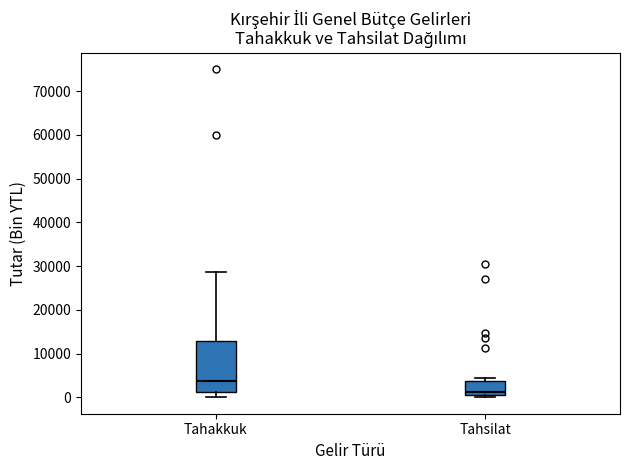

Reading left to right, transcribe this box plot: for each box, give where its median line is, the range the box spans, and where its two whiskers end, as read against the y-axis. The values are not printed on the chart, so give them approximately, as read against the axis.

Tahakkuk: median 4000, box 1000 to 13000, whiskers 0 to 29000
Tahsilat: median 1000 (just above the box's lower edge), box 1000 to 4000, whiskers 0 to 4000 (just above the box's upper edge)